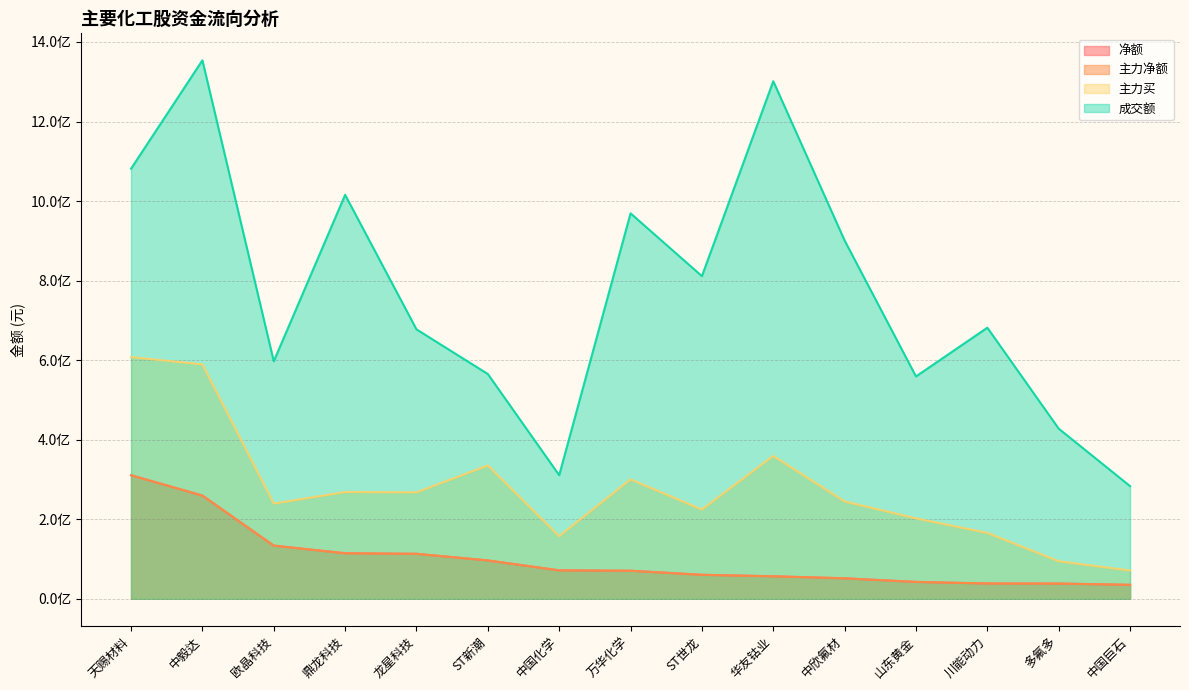

True or false: 成交额 and 主力净额 cross at least once.

False